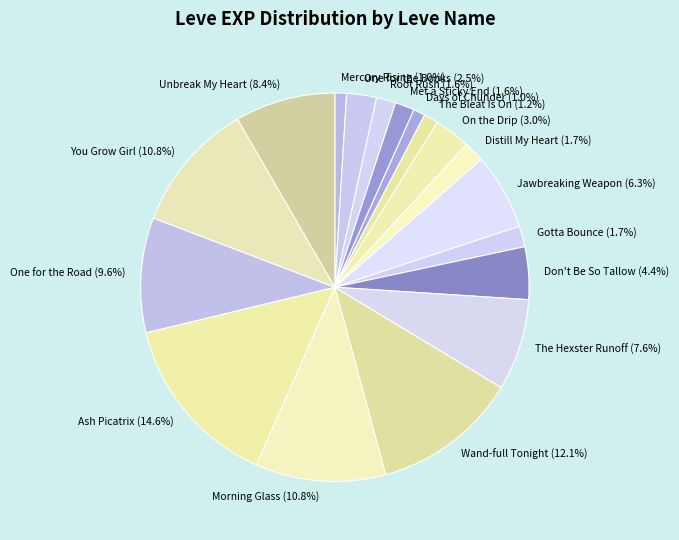

How many slices are in this pie chart?

18